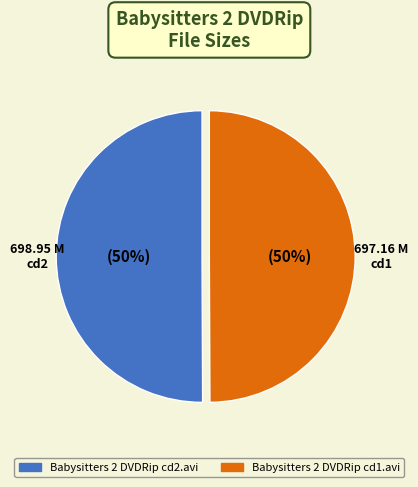

Is the sum of Babysitters 2 DVDRip cd1.avi and Babysitters 2 DVDRip cd2.avi greater than half?

Yes